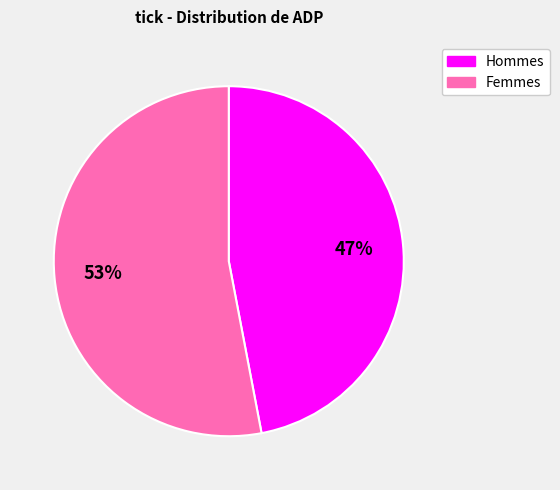

To the nearest percent, what is the difference between the largest and smallest slice percentages?

6%